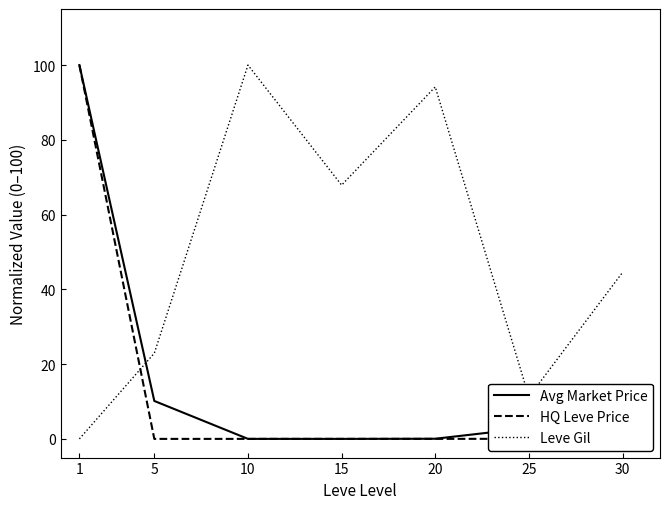

What is the difference between the maximum and second lowest values in the HQ Leve Price series?

100.0